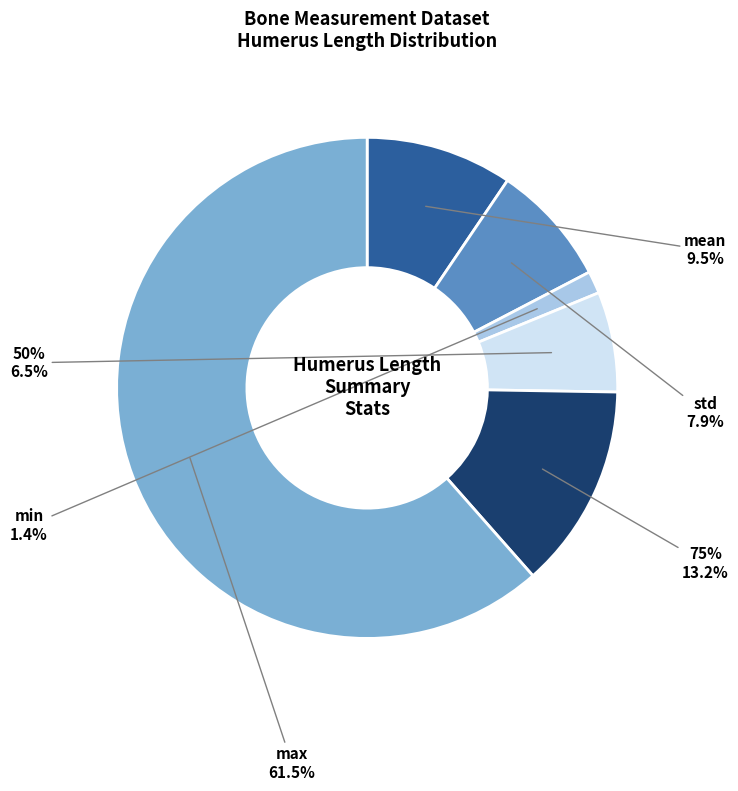

Is max the majority of the pie?

Yes